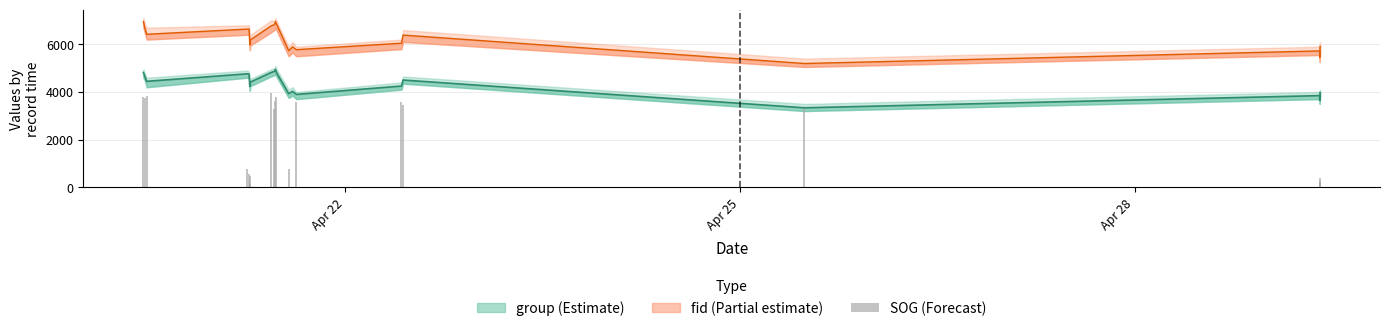

Are the bars grouped side by side (vs. stacked)?

No